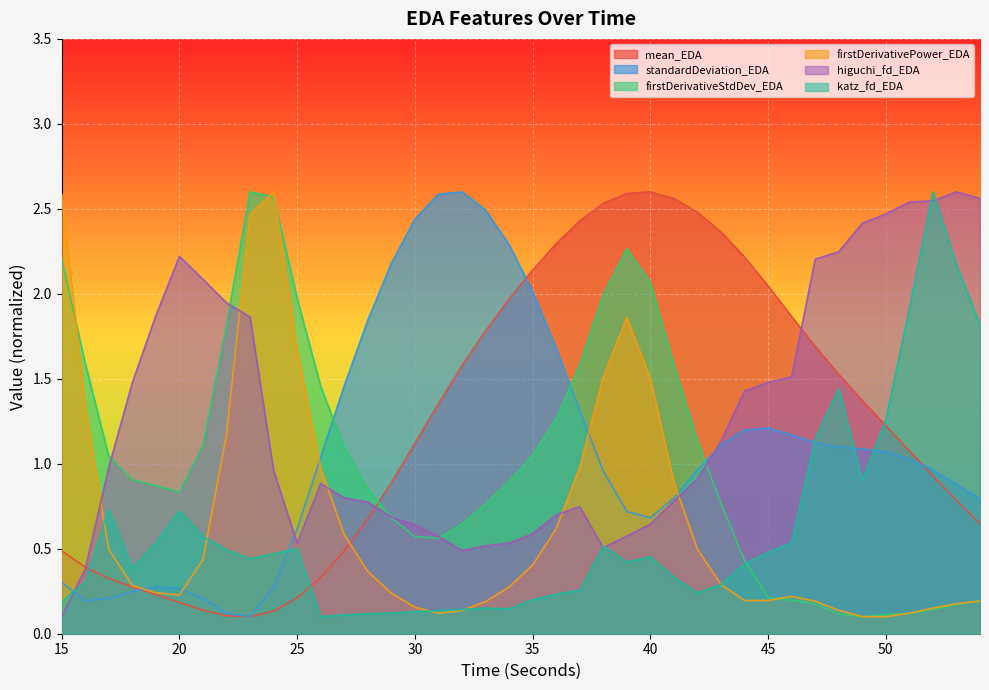

Reading left to right, what are all the values shown in this chart?

mean_EDA: 15=0.5	16=0.4	17=0.3	18=0.3	19=0.2	20=0.2	21=0.1	22=0.1	23=0.1	24=0.1	25=0.2	26=0.3	27=0.5	28=0.7	29=0.9	30=1.1	31=1.4	32=1.6	33=1.8	34=2.0	35=2.1	36=2.3	37=2.4	38=2.5	39=2.6	40=2.6	41=2.6	42=2.5	43=2.4	44=2.2	45=2.0	46=1.9	47=1.7	48=1.5	49=1.4	50=1.2	51=1.1	52=0.9	53=0.8	54=0.6
standardDeviation_EDA: 15=0.3	16=0.2	17=0.2	18=0.2	19=0.3	20=0.3	21=0.2	22=0.1	23=0.1	24=0.3	25=0.6	26=1.0	27=1.5	28=1.8	29=2.2	30=2.4	31=2.6	32=2.6	33=2.5	34=2.3	35=2.0	36=1.7	37=1.3	38=1.0	39=0.7	40=0.7	41=0.8	42=1.0	43=1.1	44=1.2	45=1.2	46=1.2	47=1.1	48=1.1	49=1.1	50=1.1	51=1.0	52=1.0	53=0.9	54=0.8
firstDerivativeStdDev_EDA: 15=2.2	16=1.6	17=1.0	18=0.9	19=0.9	20=0.8	21=1.1	22=1.8	23=2.6	24=2.6	25=2.0	26=1.5	27=1.1	28=0.9	29=0.7	30=0.6	31=0.6	32=0.6	33=0.8	34=0.9	35=1.0	36=1.3	37=1.6	38=2.0	39=2.3	40=2.1	41=1.6	42=1.1	43=0.8	44=0.4	45=0.2	46=0.2	47=0.2	48=0.1	49=0.1	50=0.1	51=0.1	52=0.1	53=0.2	54=0.2
firstDerivativePower_EDA: 15=2.6	16=1.3	17=0.5	18=0.3	19=0.2	20=0.2	21=0.4	22=1.2	23=2.5	24=2.6	25=1.7	26=1.0	27=0.6	28=0.4	29=0.2	30=0.2	31=0.1	32=0.1	33=0.2	34=0.3	35=0.4	36=0.6	37=1.0	38=1.5	39=1.9	40=1.5	41=0.9	42=0.5	43=0.3	44=0.2	45=0.2	46=0.2	47=0.2	48=0.1	49=0.1	50=0.1	51=0.1	52=0.2	53=0.2	54=0.2
higuchi_fd_EDA: 15=0.1	16=0.4	17=1.0	18=1.5	19=1.9	20=2.2	21=2.1	22=1.9	23=1.9	24=1.0	25=0.5	26=0.9	27=0.8	28=0.8	29=0.7	30=0.6	31=0.6	32=0.5	33=0.5	34=0.5	35=0.6	36=0.7	37=0.7	38=0.5	39=0.6	40=0.6	41=0.8	42=0.9	43=1.1	44=1.4	45=1.5	46=1.5	47=2.2	48=2.2	49=2.4	50=2.5	51=2.5	52=2.5	53=2.6	54=2.6
katz_fd_EDA: 15=0.2	16=0.3	17=0.7	18=0.4	19=0.5	20=0.7	21=0.6	22=0.5	23=0.4	24=0.5	25=0.5	26=0.1	27=0.1	28=0.1	29=0.1	30=0.1	31=0.1	32=0.1	33=0.2	34=0.1	35=0.2	36=0.2	37=0.3	38=0.5	39=0.4	40=0.5	41=0.3	42=0.2	43=0.3	44=0.4	45=0.5	46=0.5	47=1.1	48=1.4	49=0.9	50=1.3	51=1.9	52=2.6	53=2.2	54=1.8